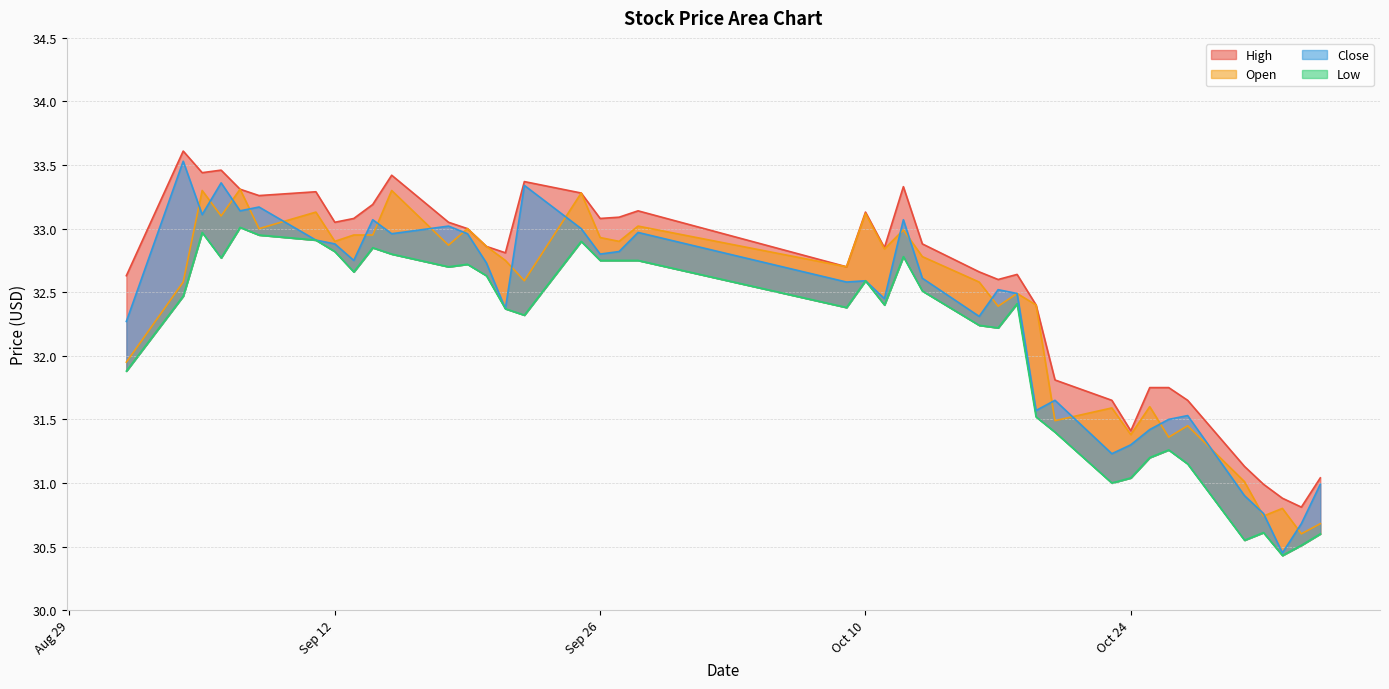

Rank the series by their maximum value, from highest to lowest.

High, Close, Open, Low